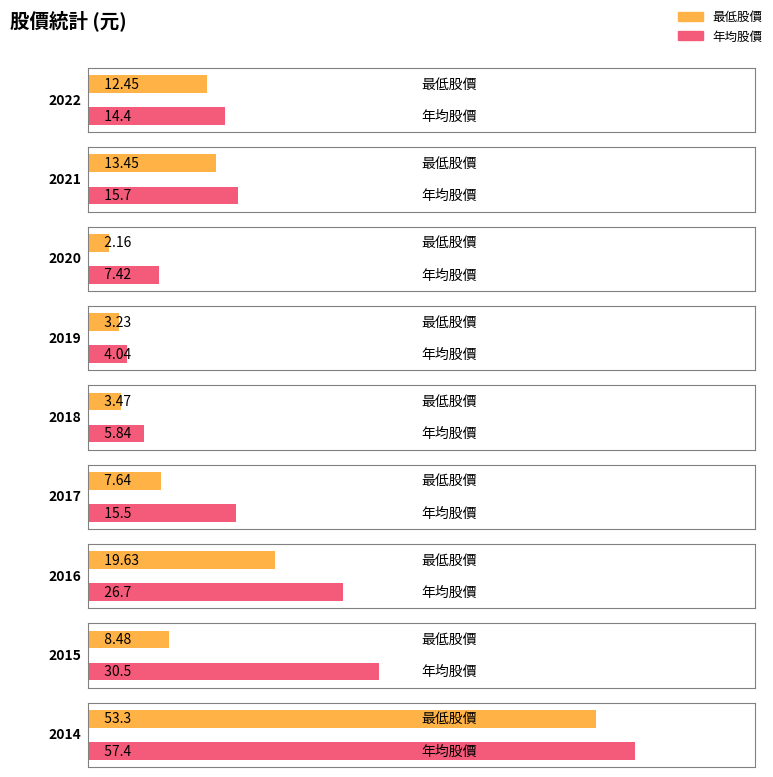

Reading left to right, list all the values displayed in this chart.

最低: 2022=12.4	2021=13.4	2020=2.2	2019=3.2	2018=3.5	2017=7.6	2016=19.6	2015=8.5	2014=53.3
年均: 2022=14.4	2021=15.7	2020=7.4	2019=4.0	2018=5.8	2017=15.5	2016=26.7	2015=30.5	2014=57.4